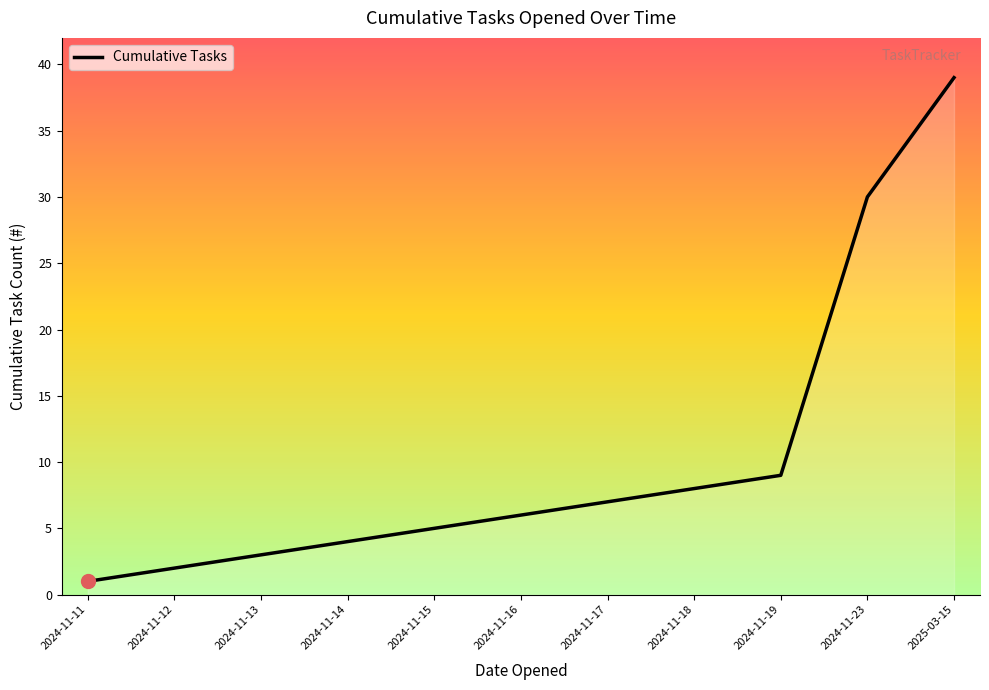

Does the chart display data point markers on the line(s)?

No